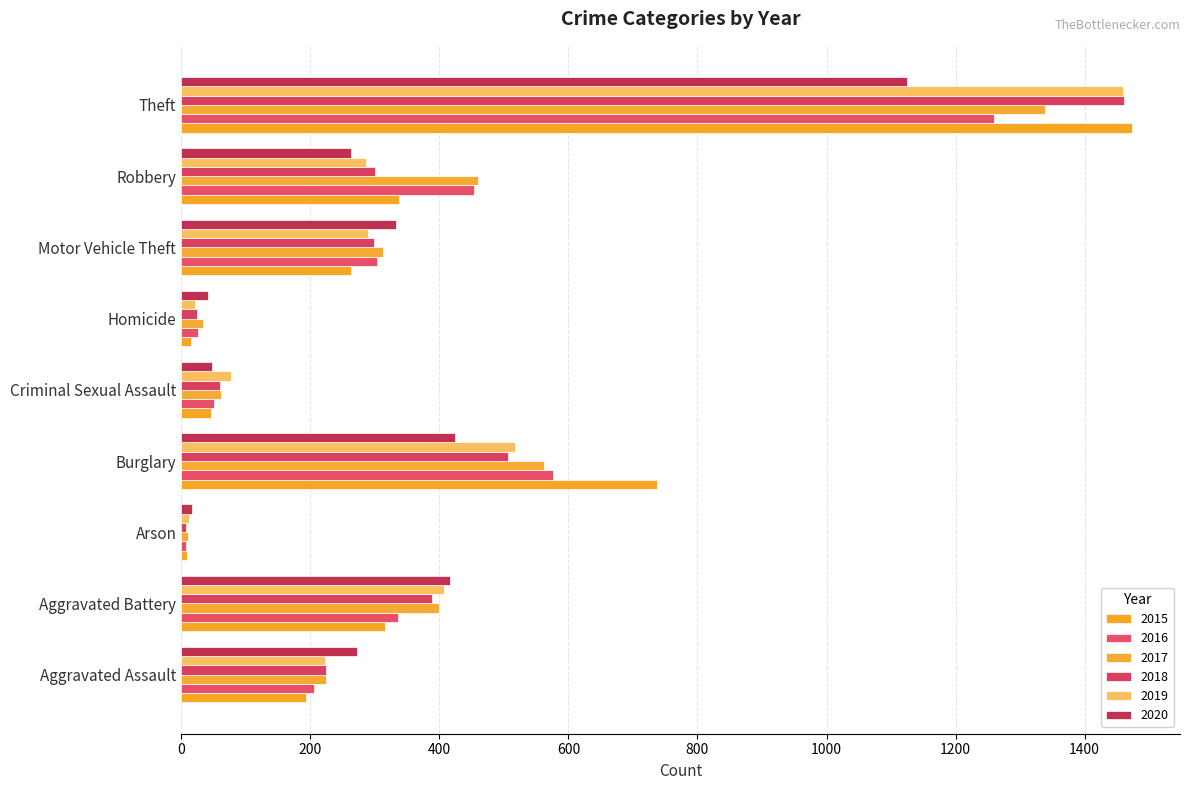

Which series has the largest range (max minus min)?

2015